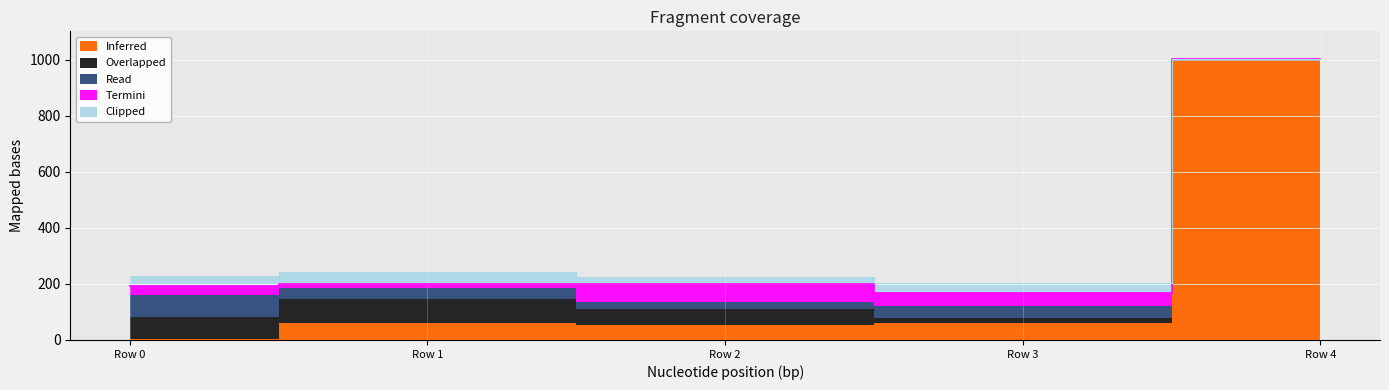

Where is the first local maximum for Clipped?

Row 1